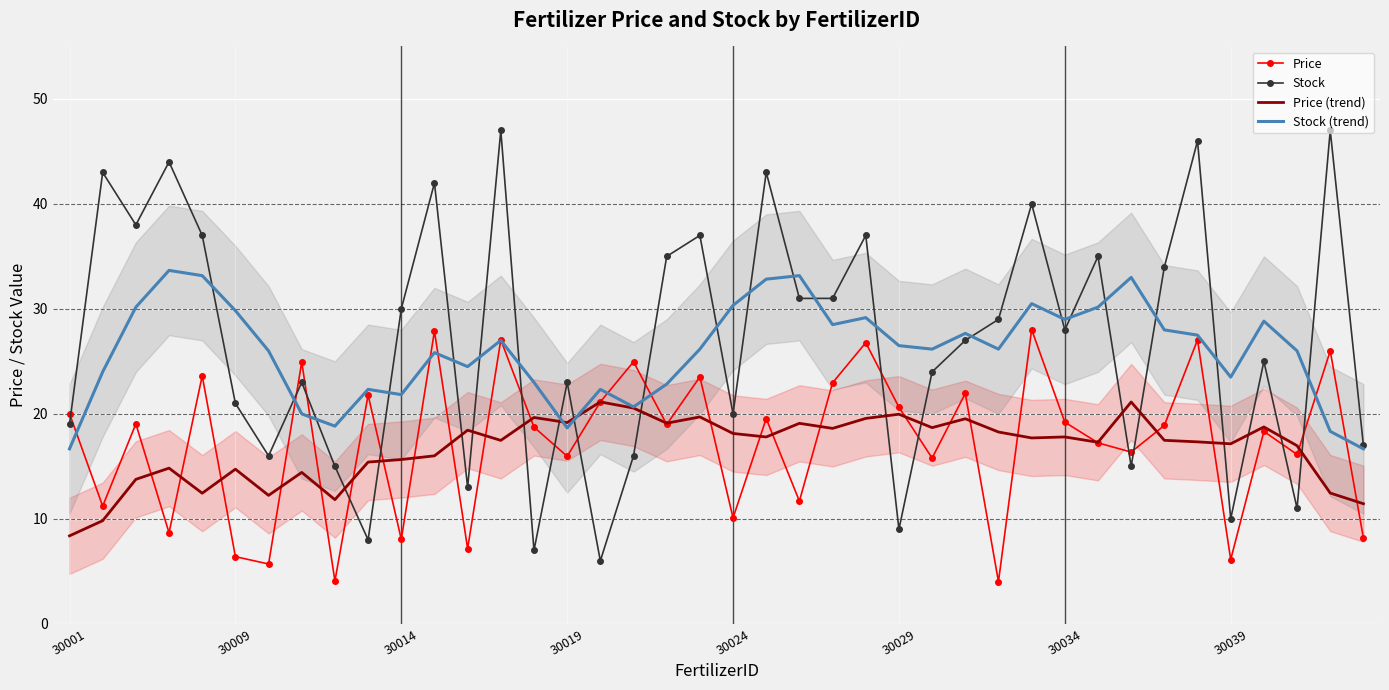

Which series has the largest total across all categories?

Stock